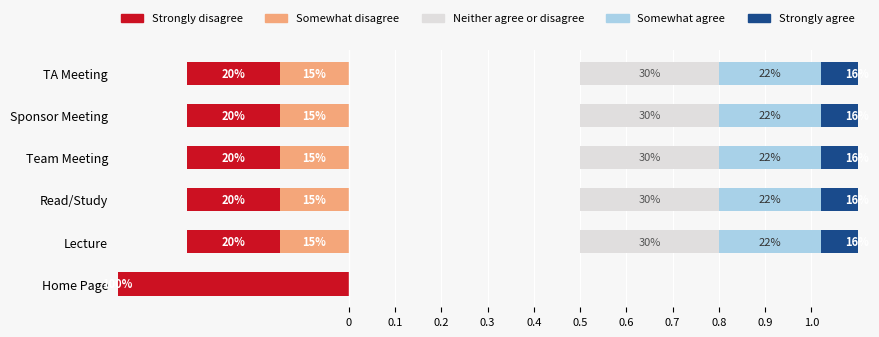

How many series are shown in this chart?

5